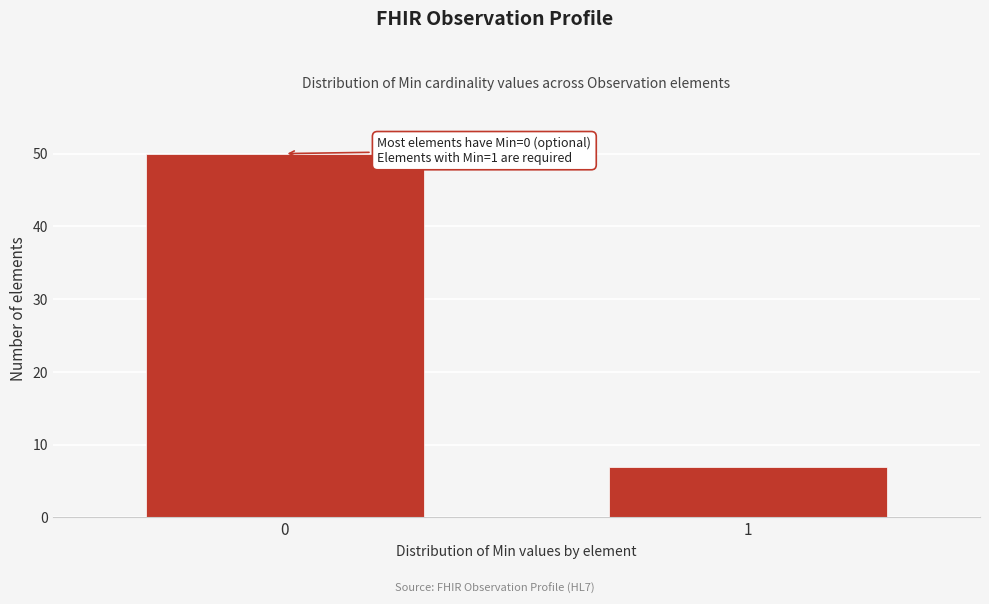

Reading left to right, what are all the values shown in this chart?

0=50	1=7